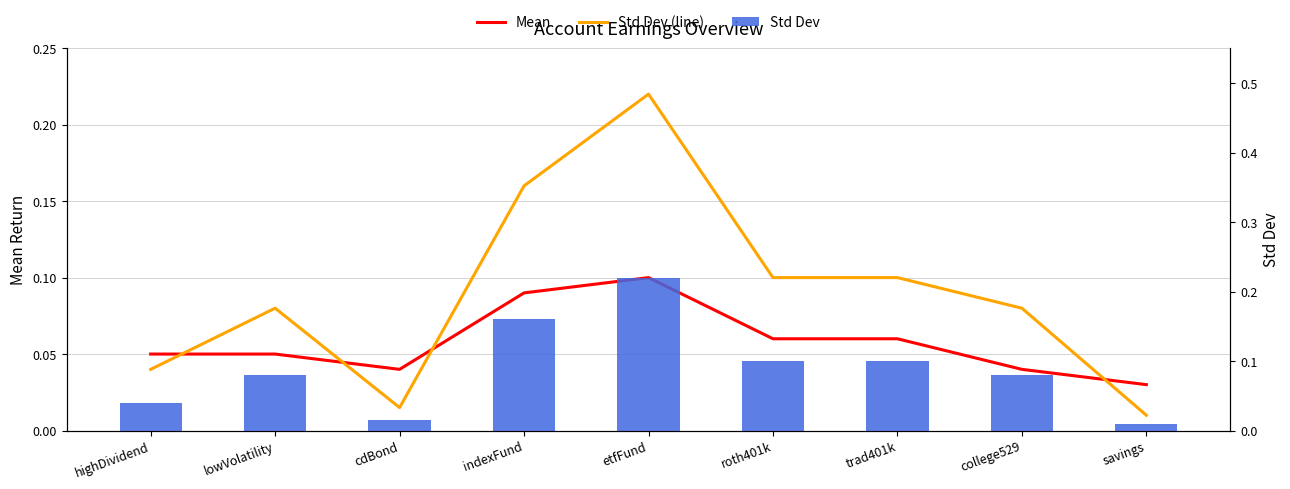

The value of Std Dev at highDividend is 0.0. True or false?

True